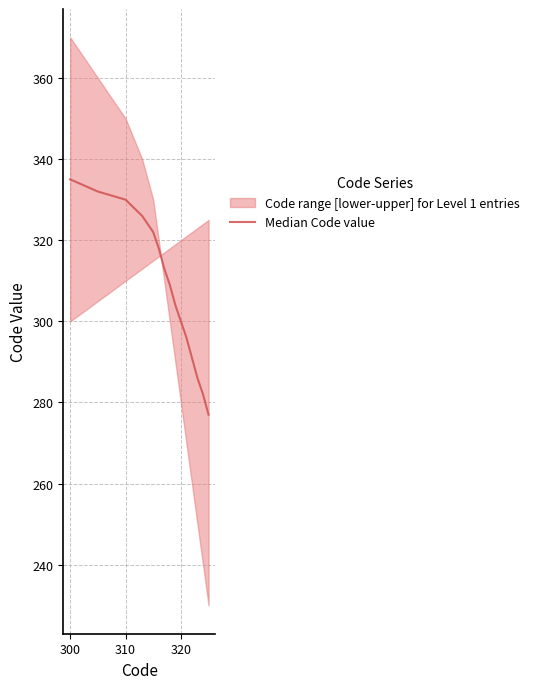

The value at 300 is 335. True or false?

True